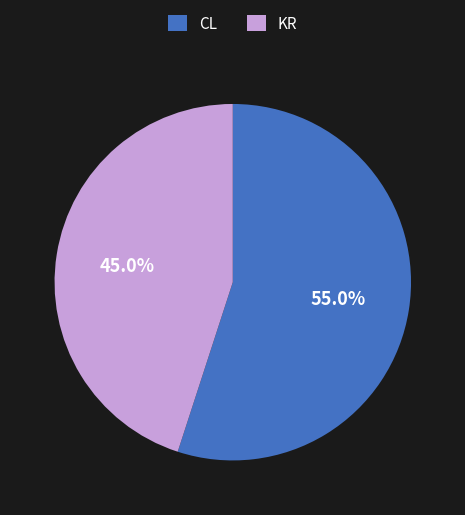

Which slice is the smallest?

KR